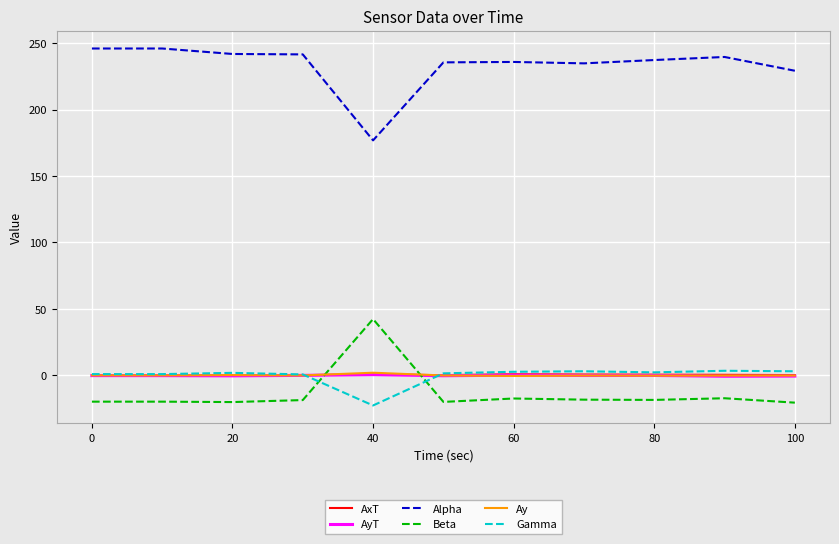

Which series has the largest total across all categories?

Alpha